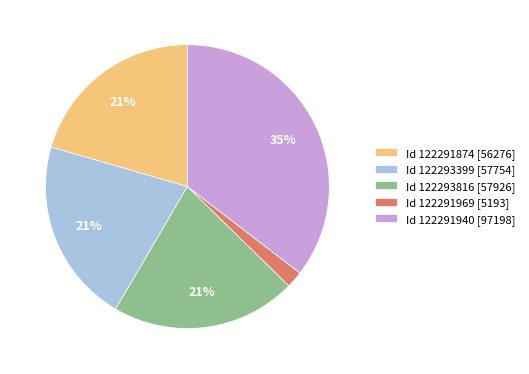

How many slices are in this pie chart?

5